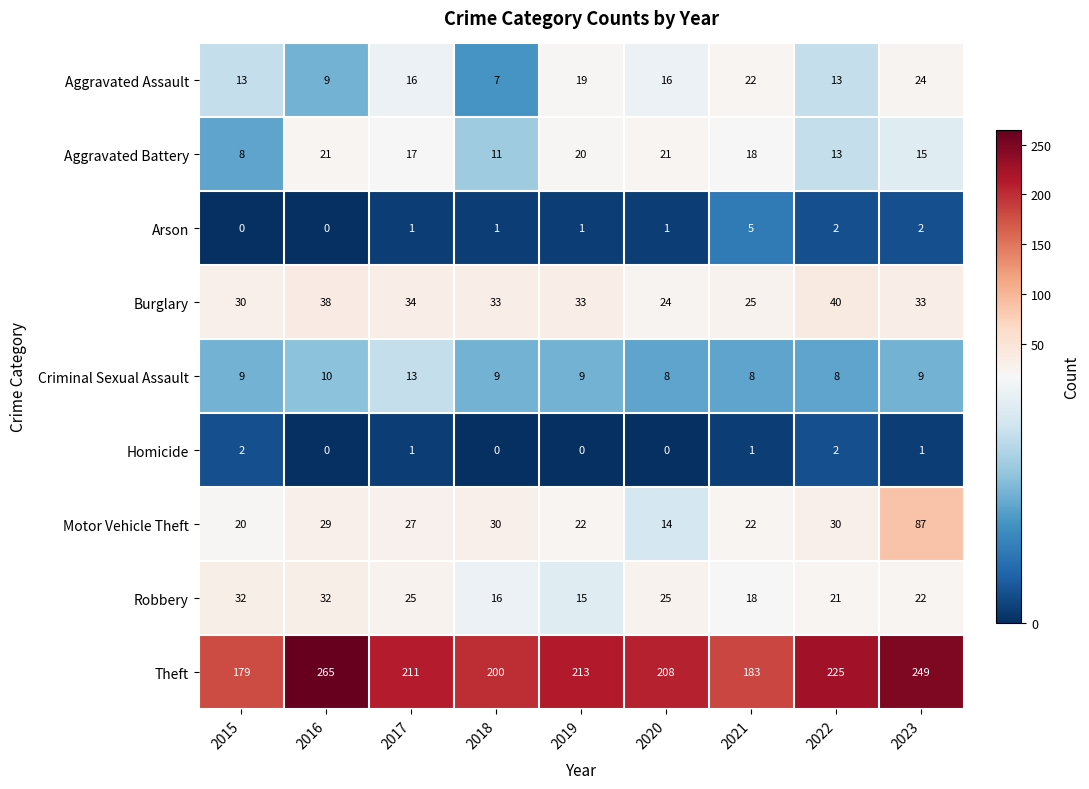

Which category has the highest value across all series?

2016